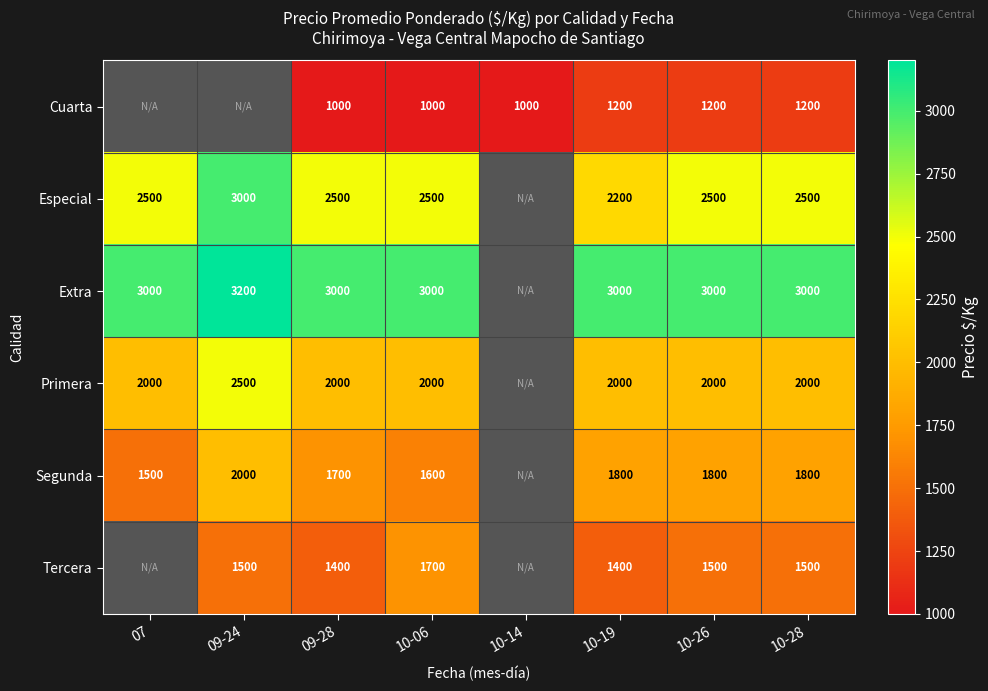

Is the value of Extra at 09-24 greater than the value of Primera at 10-06?

Yes